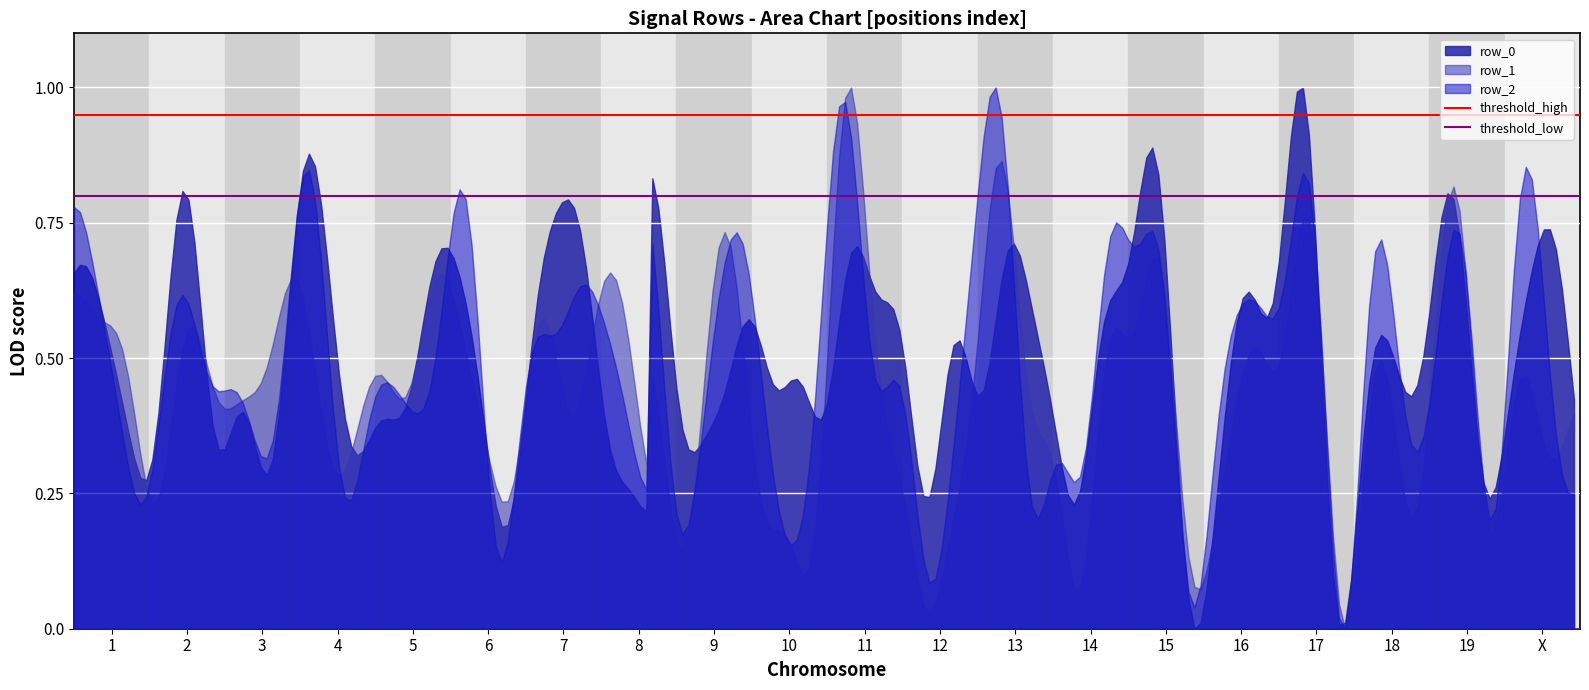

Which category has the lowest value in the threshold_high series?

1